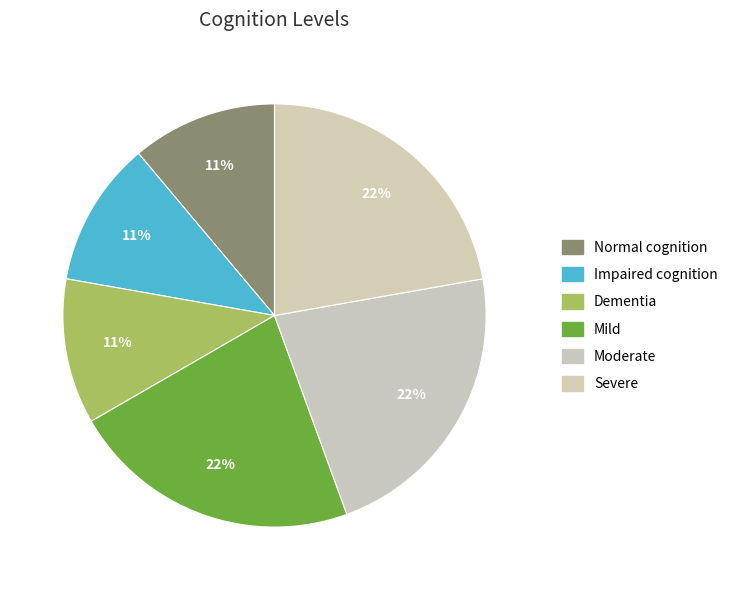

How many segments does this pie chart have?

6